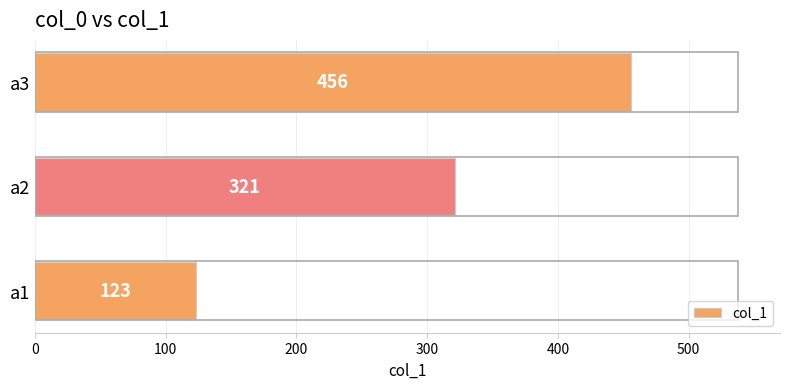

What is the greatest value displayed?

456